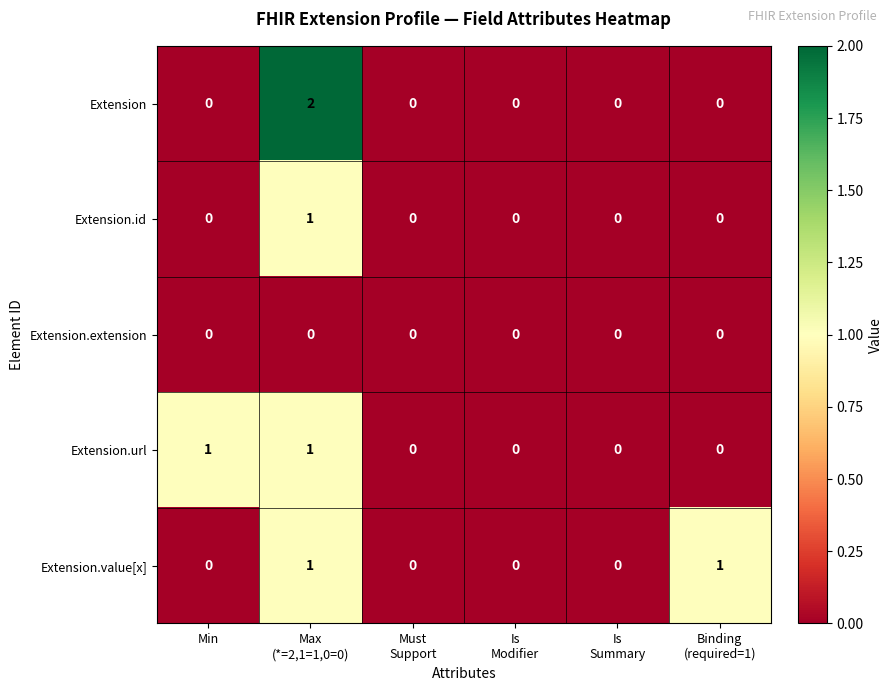

Which series has the largest range (max minus min)?

Extension